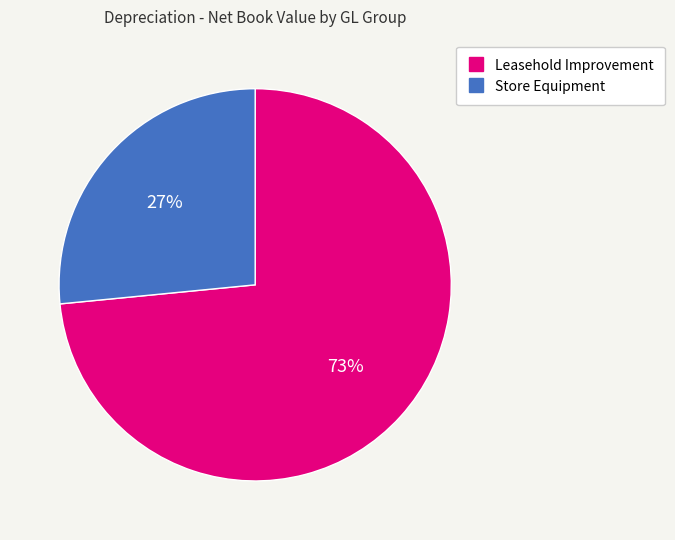

How many segments does this pie chart have?

2